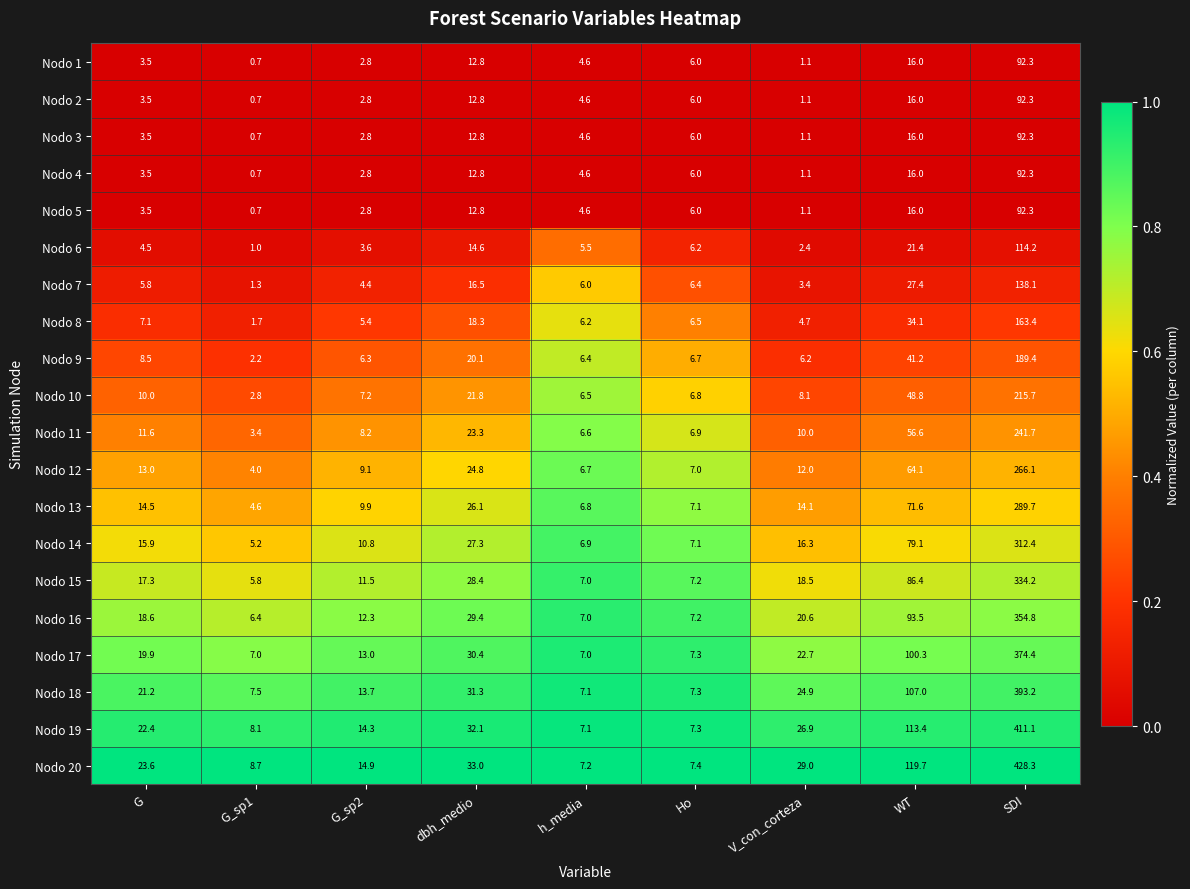

Is it true that Nodo 6 equals 6.0 at WT?

False